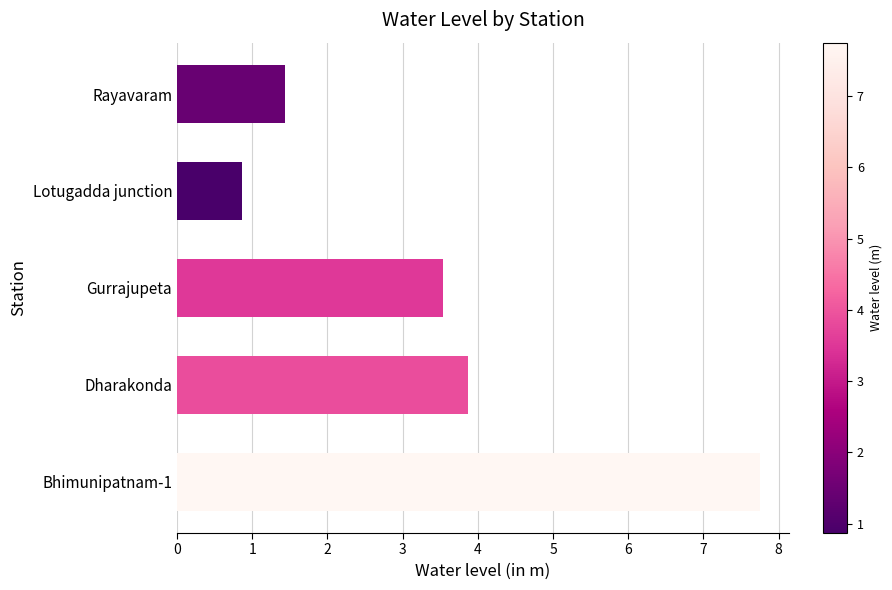

List the labels in order of value, largest first.

Bhimunipatnam-1, Dharakonda, Gurrajupeta, Rayavaram, Lotugadda junction